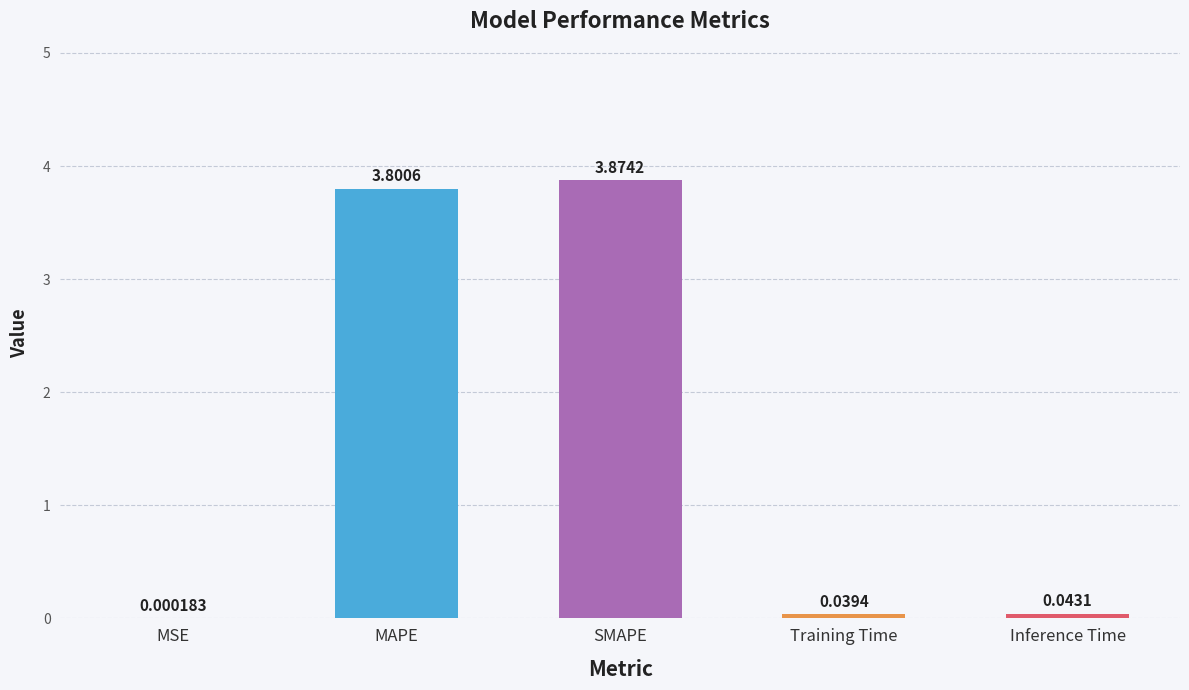

At which category does the chart reach its peak across all series?

SMAPE